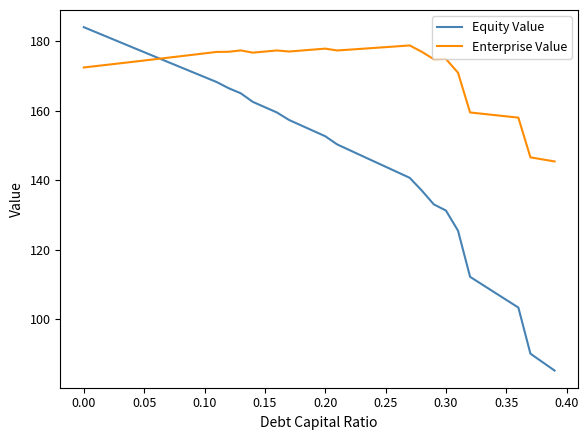

What is the maximum value for Enterprise Value?

178.8